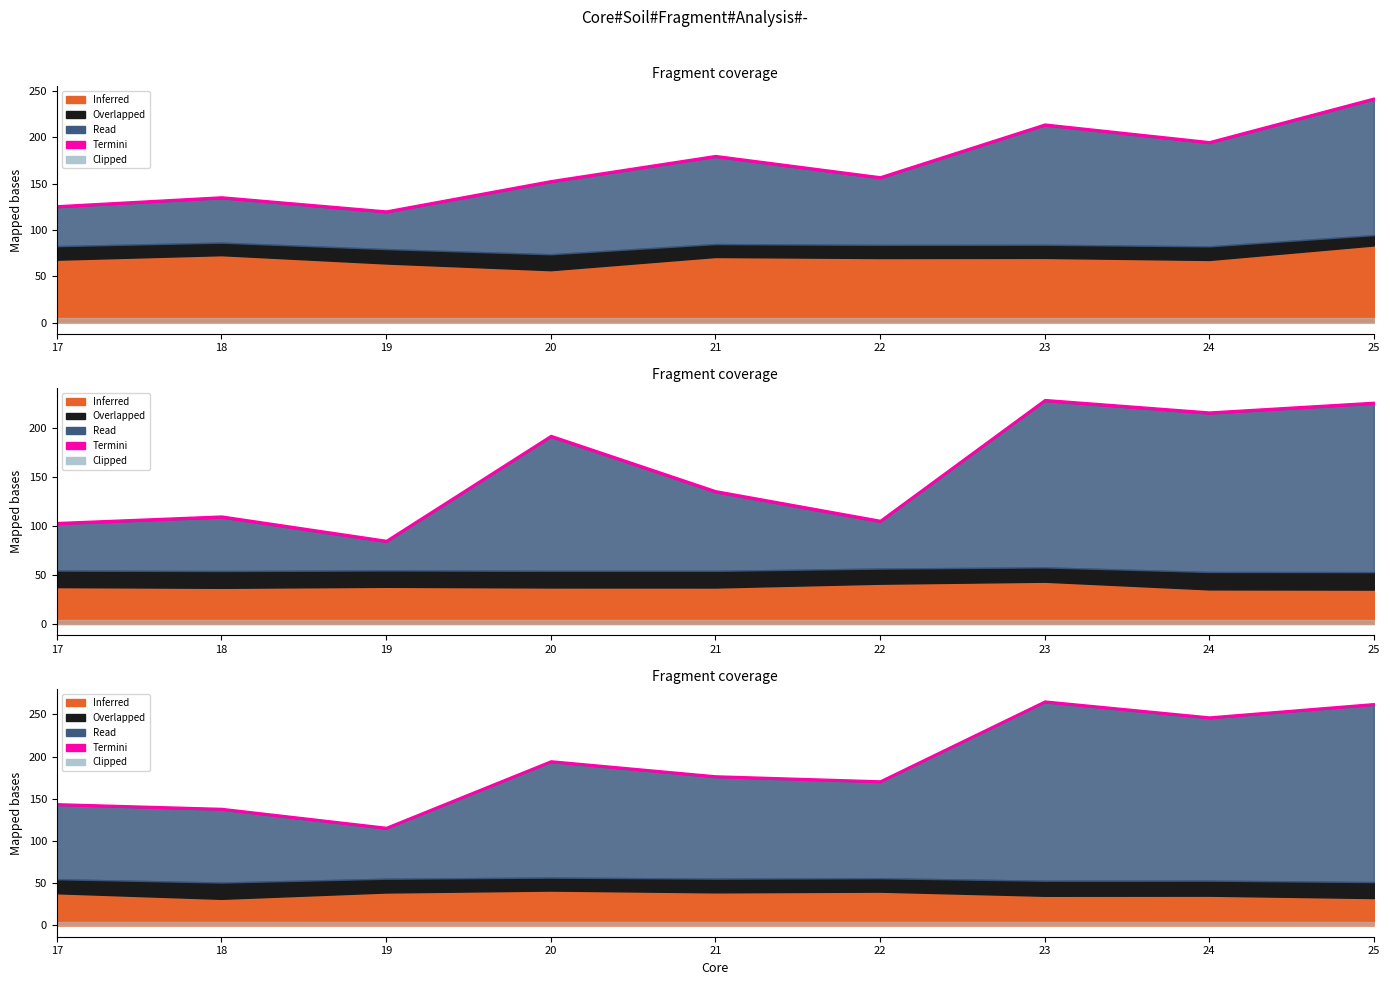

True or false: DISHC_porosity and DISHR_bulk_density cross at least once.

False